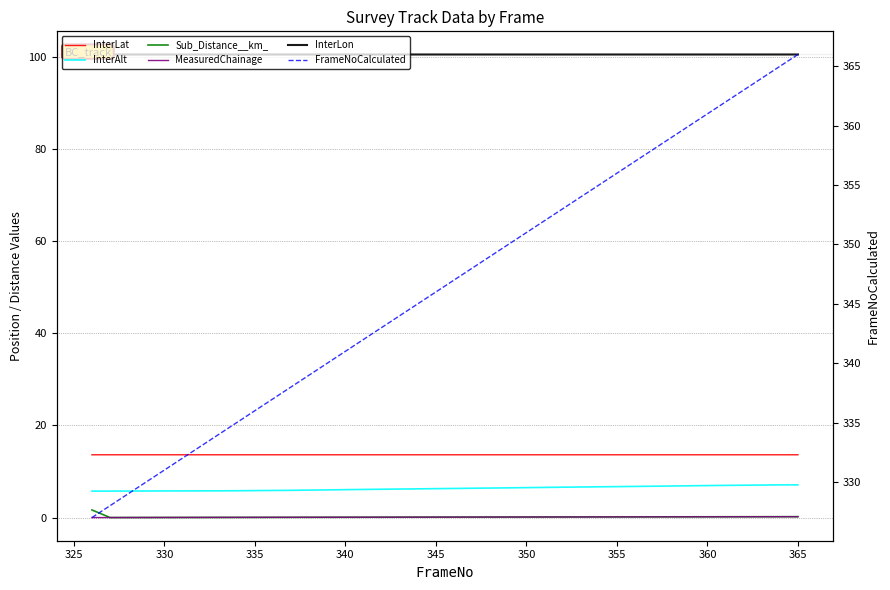

Does the chart have visible grid lines?

Yes